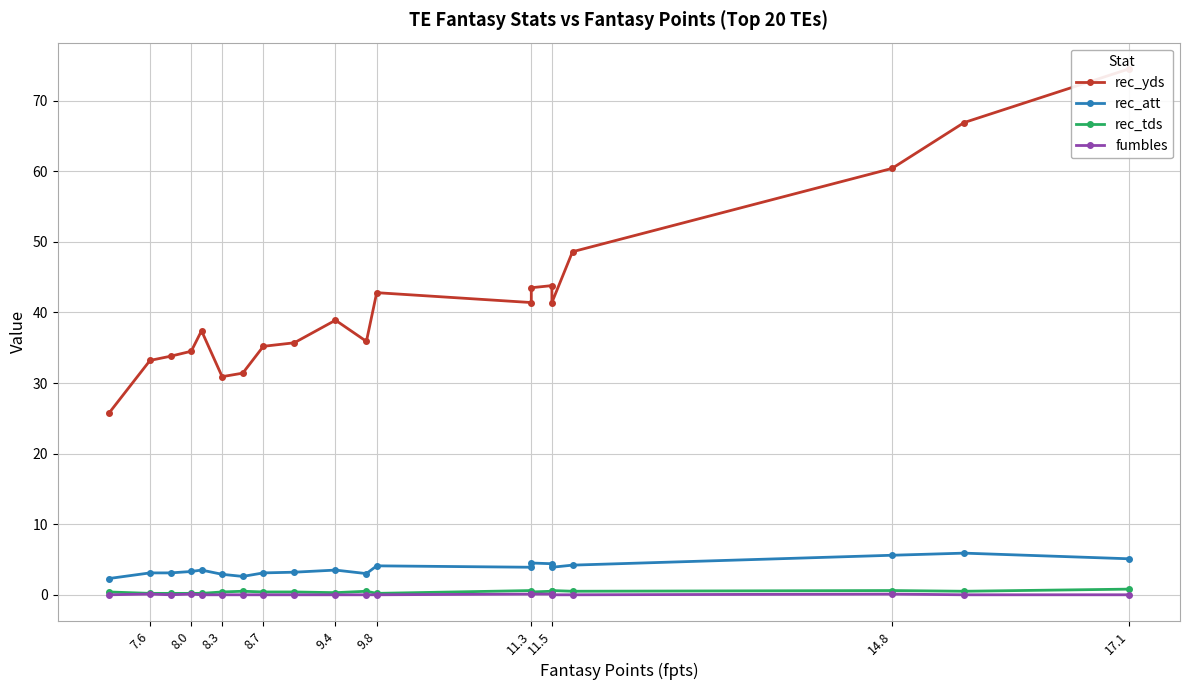

Is the value of fumbles at 11.3 greater than the value of rec_tds at 8.7?

No